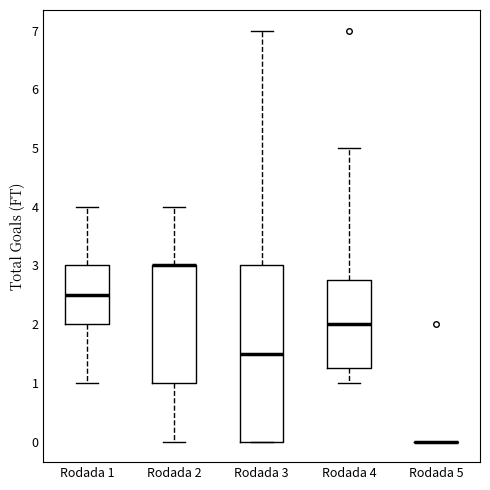

Reading left to right, transcribe this box plot: for each box, give where its median line is, the range the box spans, and where its two whiskers end, as read against the y-axis. The values are not printed on the chart, so give them approximately, as read against the axis.

Rodada 1: median 2.5, box 2.0 to 3.0, whiskers 1.0 to 4.0
Rodada 2: median 3.0 (drawn on the box's upper edge), box 1.0 to 3.0, whiskers 0.0 to 4.0
Rodada 3: median 1.5, box 0.0 to 3.0, whiskers 0.0 to 7.0
Rodada 4: median 2.0, box 1.3 to 2.8, whiskers 1.0 to 5.0
Rodada 5: box collapsed to a line at 0.0, whiskers 0.0 to 0.0